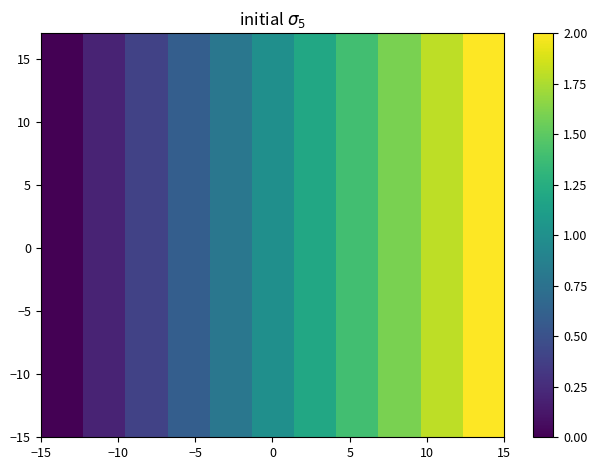

How many distinct data groups are displayed?

11